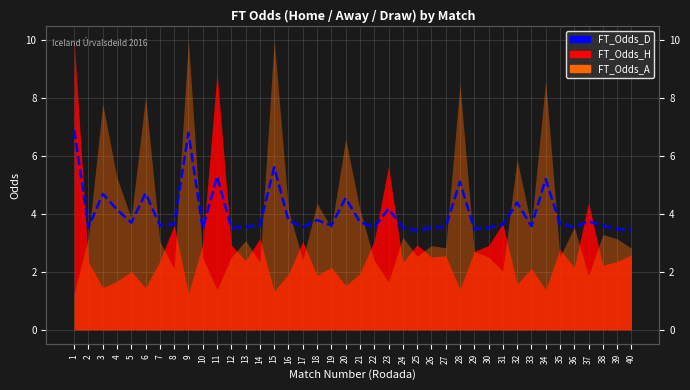

The value at 31 is 2.5. True or false?

False